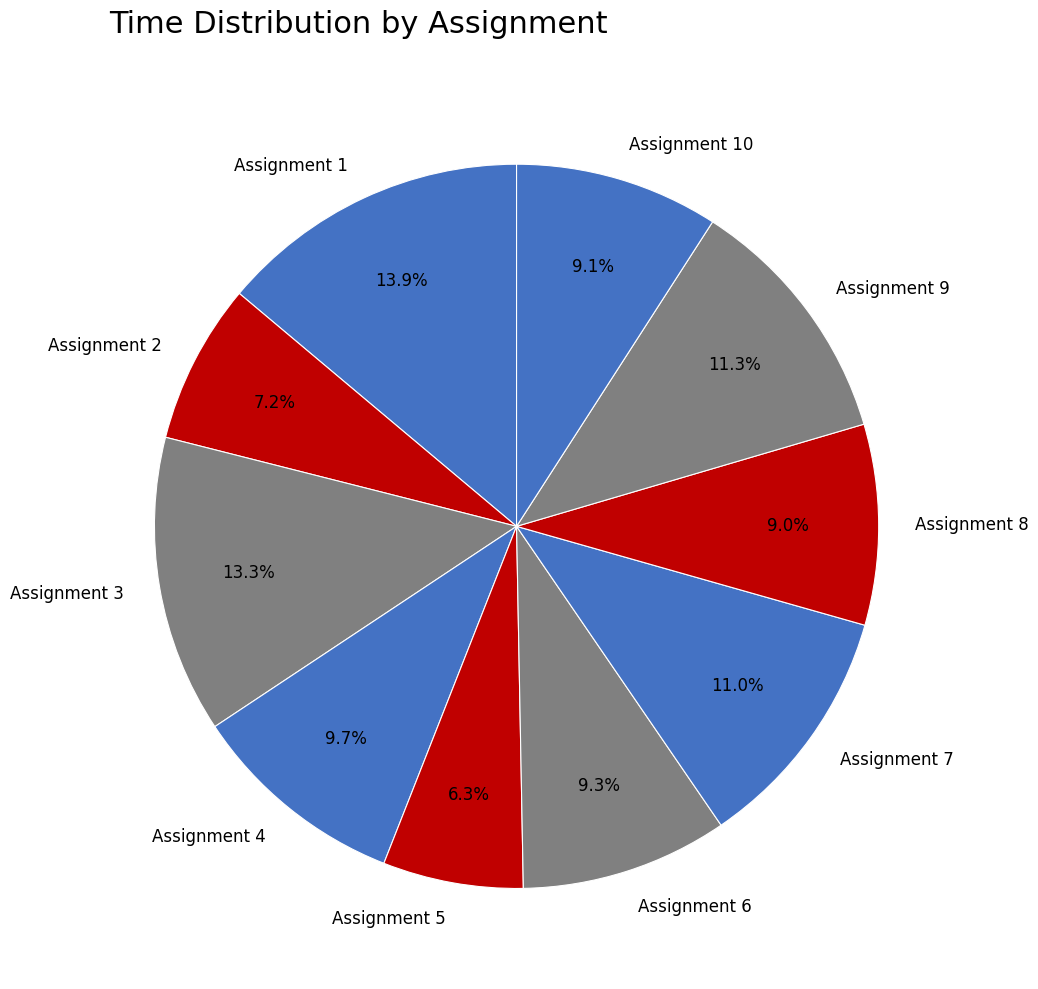

How many segments does this pie chart have?

10